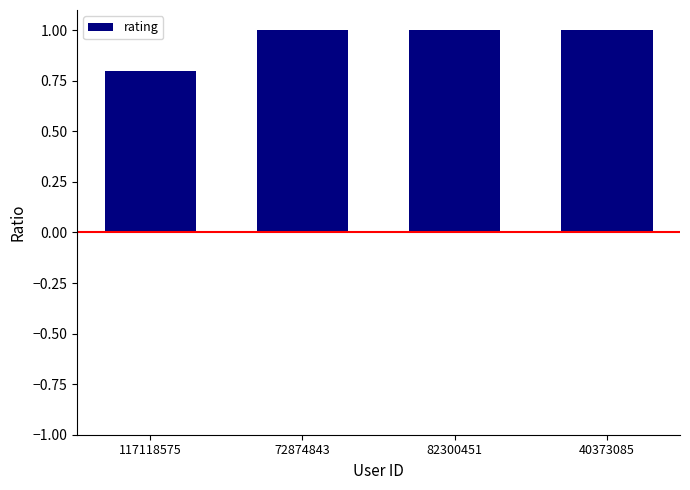

Are the bars grouped side by side (vs. stacked)?

No